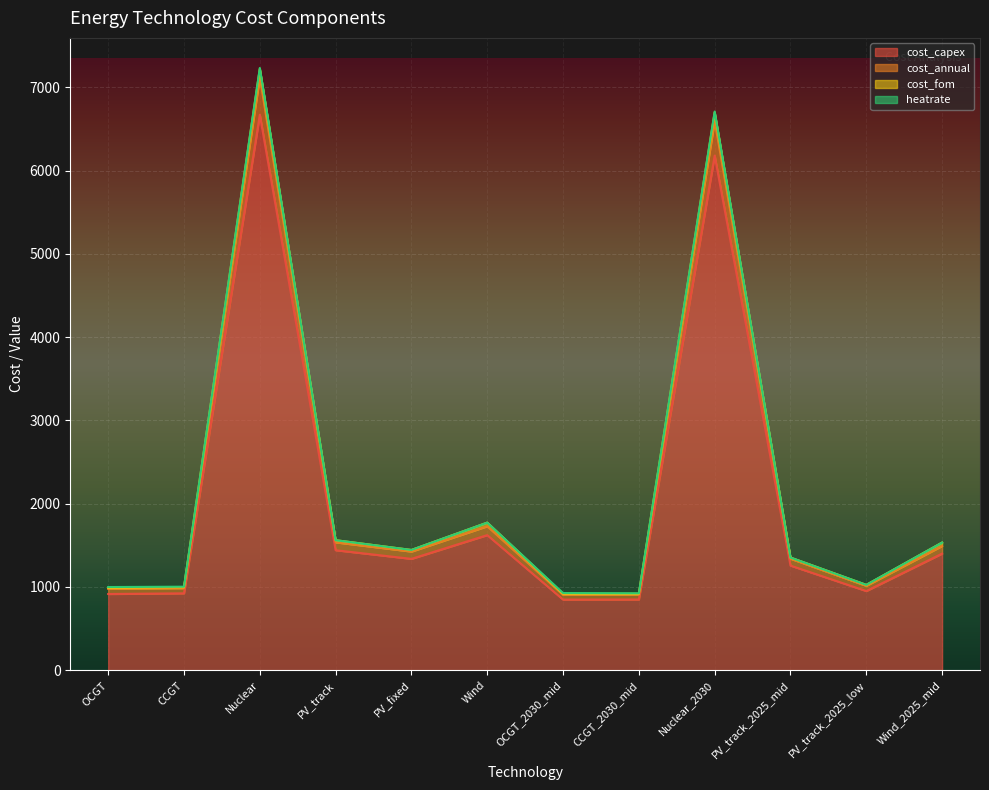

What is the minimum value for cost_capex?

849.0